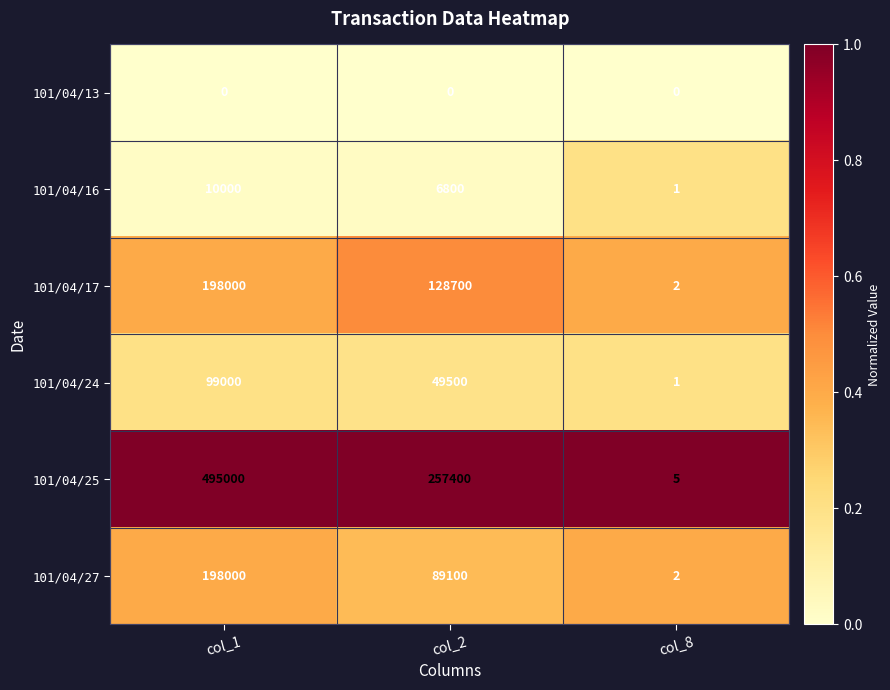

Which category has the highest value across all series?

col_1